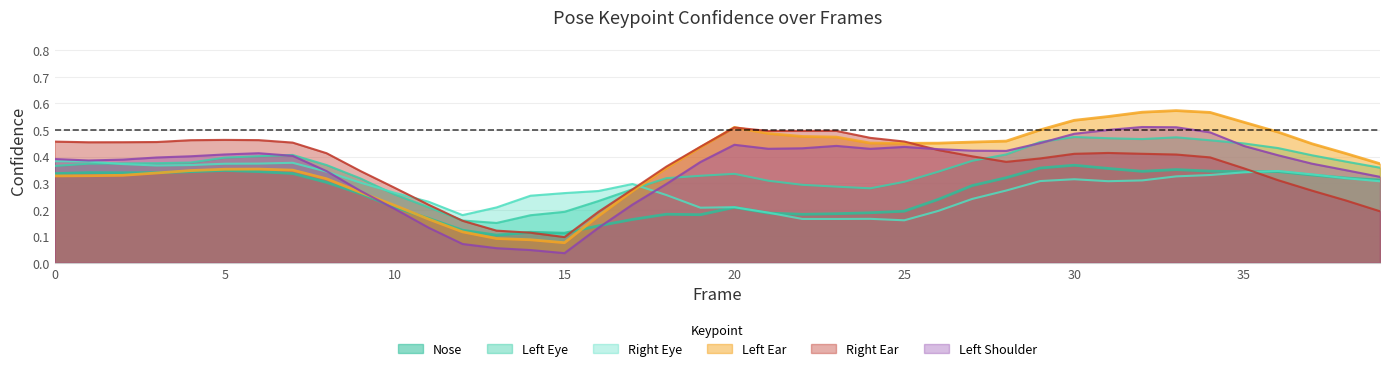

Which series has the largest range (max minus min)?

Left Ear